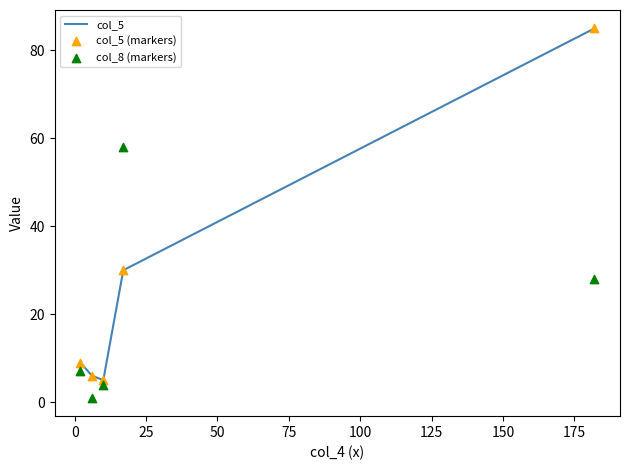

Which series has the largest total across all categories?

col_5